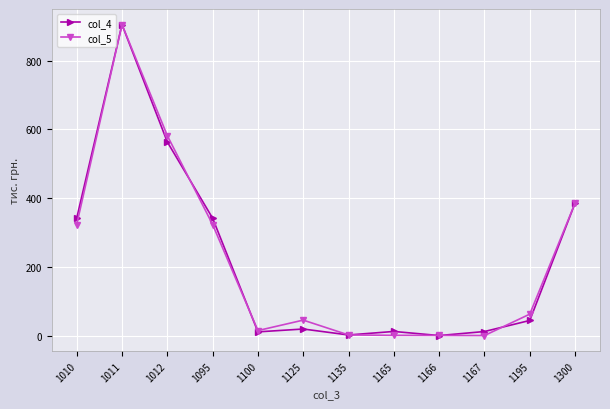

How many lines are shown in the chart?

2